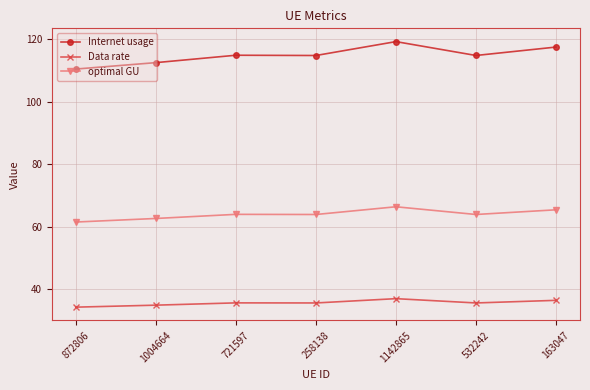

What is the greatest value displayed?

119.3